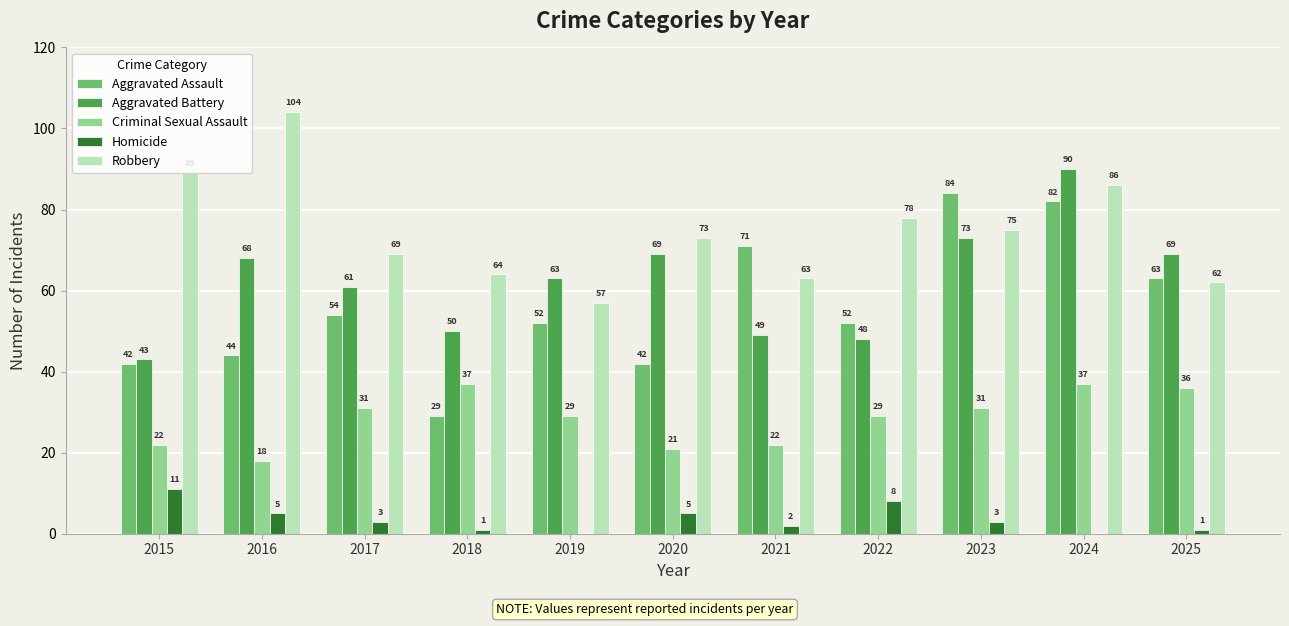

Reading right to left, list all the values displayed in this chart.

Aggravated Assault: 2025=63	2024=82	2023=84	2022=52	2021=71	2020=42	2019=52	2018=29	2017=54	2016=44	2015=42
Aggravated Battery: 2025=69	2024=90	2023=73	2022=48	2021=49	2020=69	2019=63	2018=50	2017=61	2016=68	2015=43
Criminal Sexual Assault: 2025=36	2024=37	2023=31	2022=29	2021=22	2020=21	2019=29	2018=37	2017=31	2016=18	2015=22
Homicide: 2025=1	2024=0	2023=3	2022=8	2021=2	2020=5	2019=0	2018=1	2017=3	2016=5	2015=11
Robbery: 2025=62	2024=86	2023=75	2022=78	2021=63	2020=73	2019=57	2018=64	2017=69	2016=104	2015=89